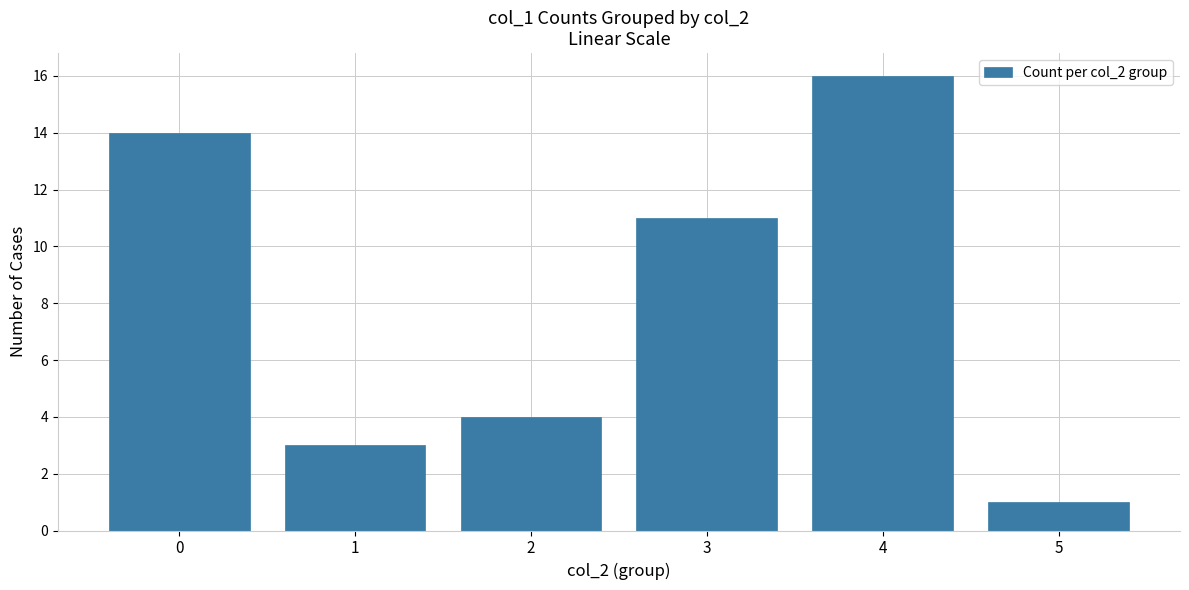

Which has a higher value, 4 or 1?

4